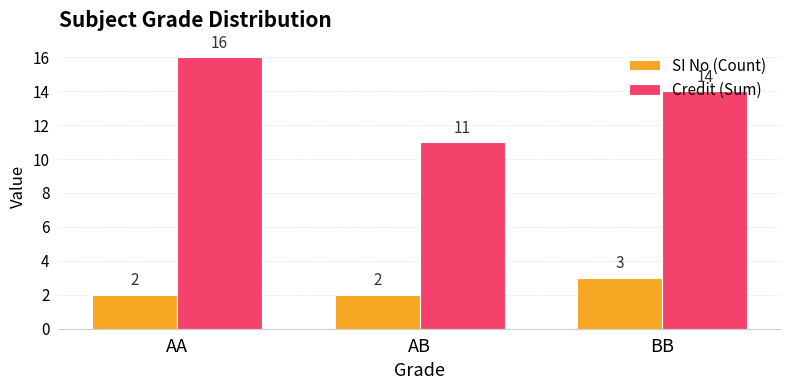

Rank the series by their average value, from highest to lowest.

Credit (Sum), SI No (Count)